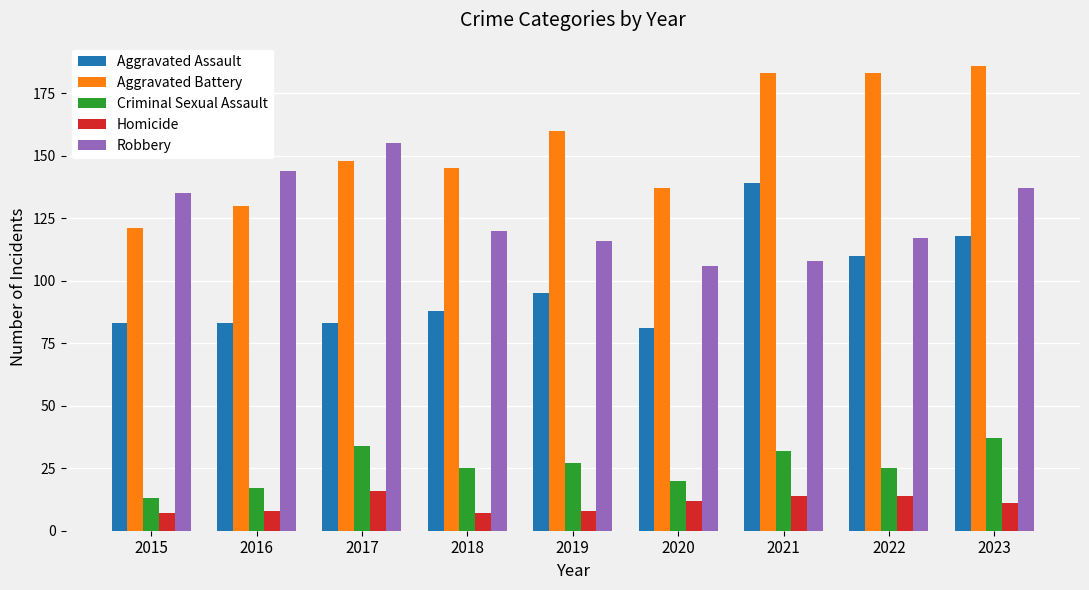

How many groups of bars are there?

9